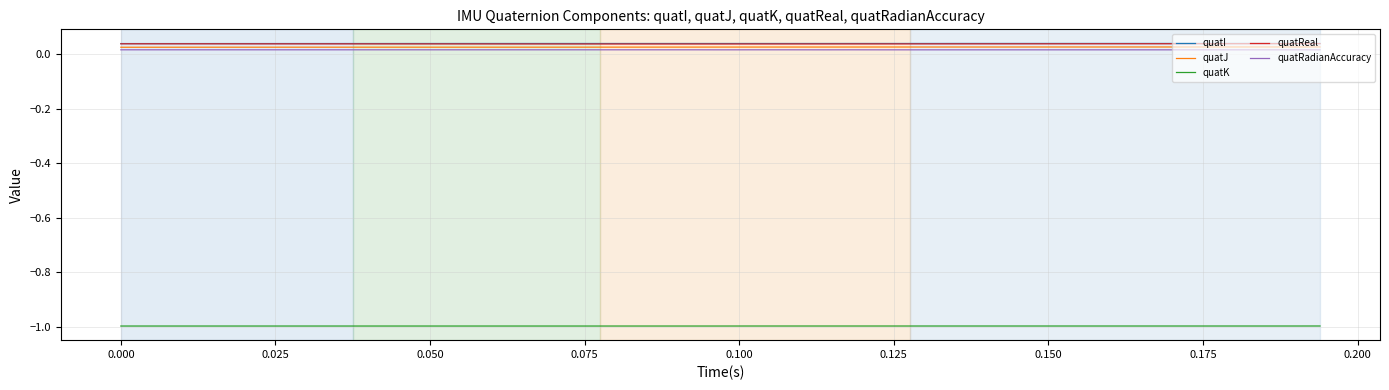

What is the minimum value shown in the chart?

-1.0